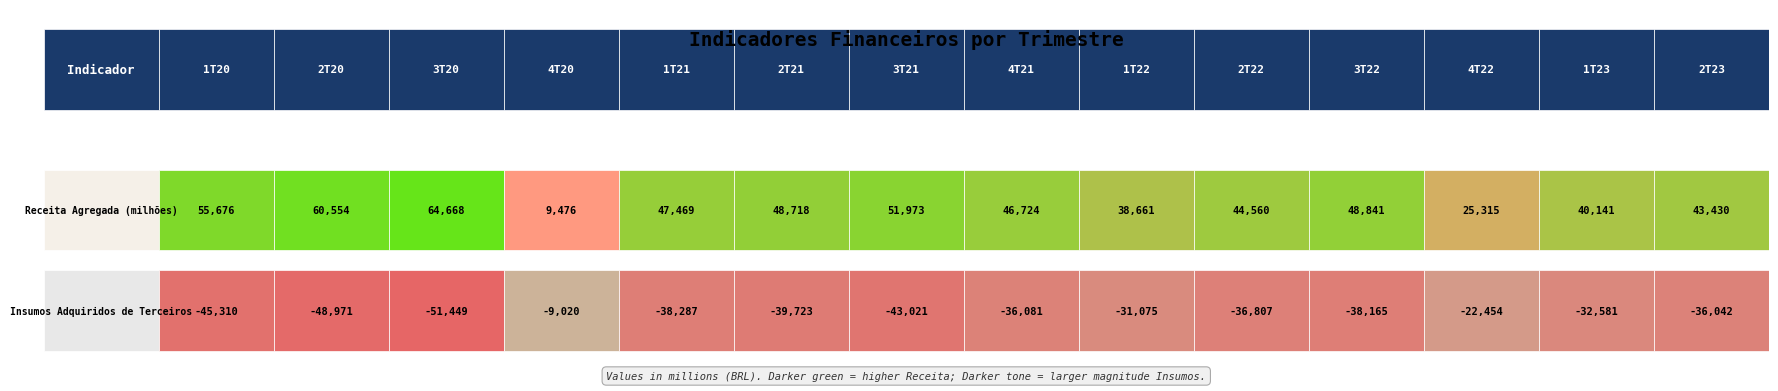

At 2, list the series in order from largest to smallest.

Receita Agregada (milhões), Insumos Adquiridos de Terceiros